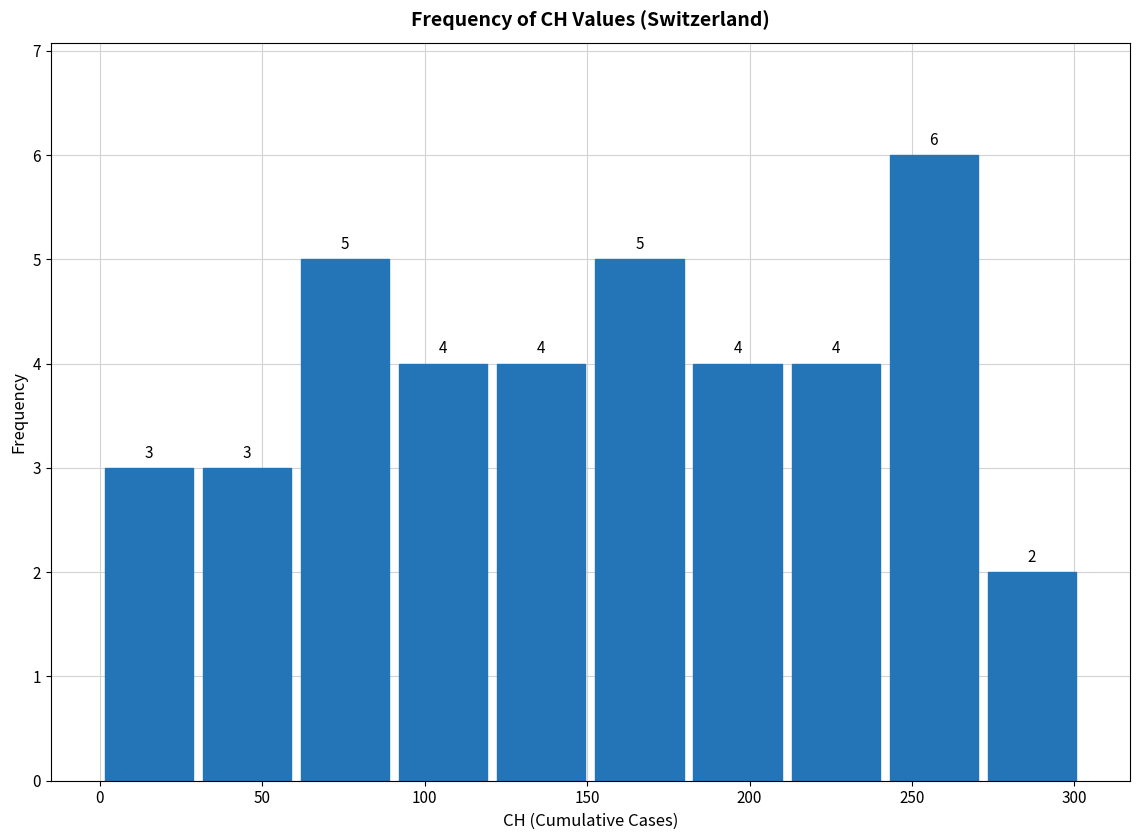

Over which range of the x-axis is the bar tallest?

240 to 270